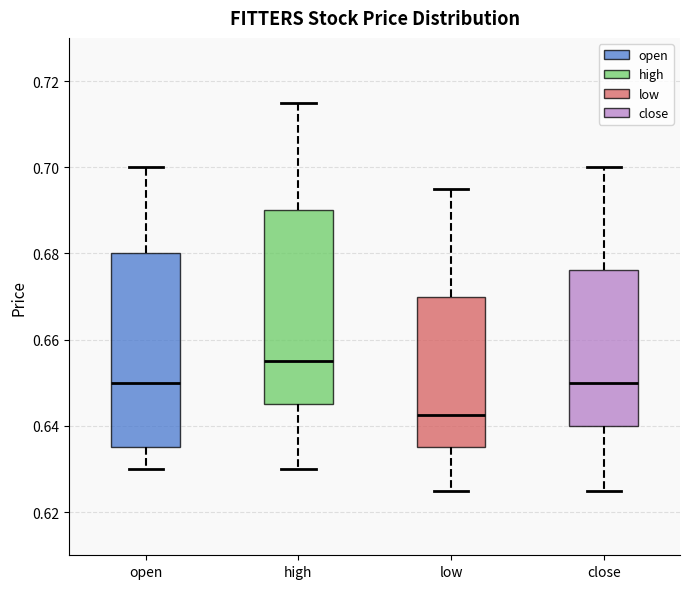

Reading left to right, read every box against the y-axis: the position of its median line, the range the box covers, and the ends of its whiskers. The values are not printed on the chart, so give them approximately, as read against the axis.

open: median 0.650, box 0.636 to 0.680, whiskers 0.630 to 0.700
high: median 0.656, box 0.646 to 0.690, whiskers 0.630 to 0.716
low: median 0.642, box 0.636 to 0.670, whiskers 0.626 to 0.696
close: median 0.650, box 0.640 to 0.676, whiskers 0.626 to 0.700